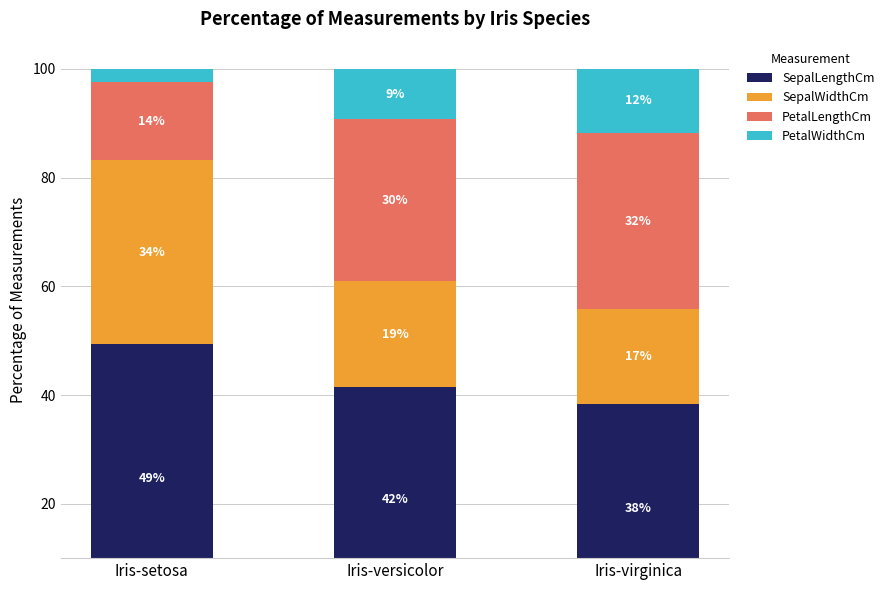

At which category does the chart reach its peak across all series?

Iris-setosa